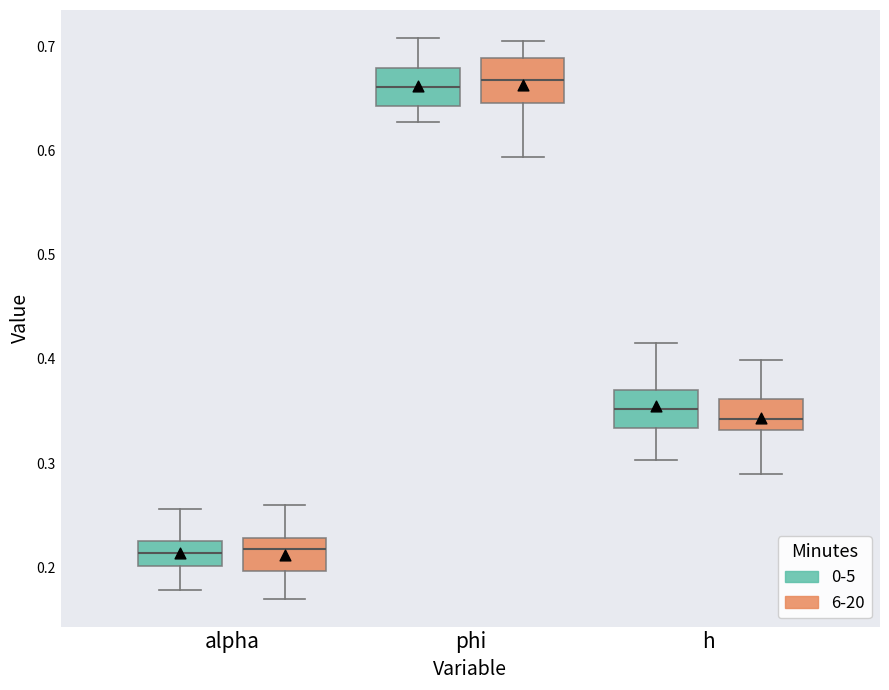

Reading left to right, transcribe this box plot: for each box, give where its median line is, the range the box spans, and where its two whiskers end, as read against the y-axis. The values are not printed on the chart, so give them approximately, as read against the axis.

alpha (0-5): median 0.21, box 0.20 to 0.23, whiskers 0.18 to 0.26
alpha (6-20): median 0.22, box 0.20 to 0.23, whiskers 0.17 to 0.26
phi (0-5): median 0.66, box 0.64 to 0.68, whiskers 0.63 to 0.71
phi (6-20): median 0.67, box 0.65 to 0.69, whiskers 0.59 to 0.71
h (0-5): median 0.35, box 0.33 to 0.37, whiskers 0.30 to 0.41
h (6-20): median 0.34, box 0.33 to 0.36, whiskers 0.29 to 0.40